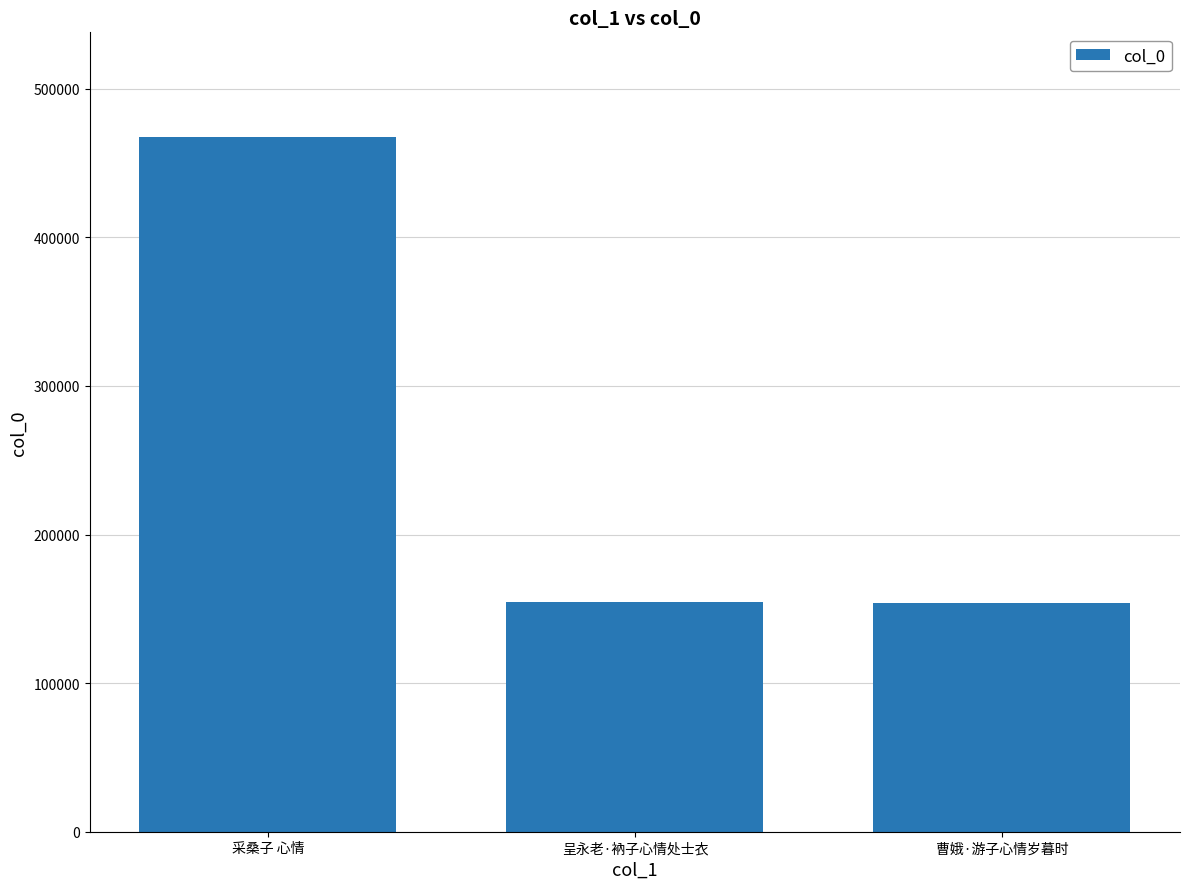

The value at 采桑子 心情 is 467810. True or false?

True